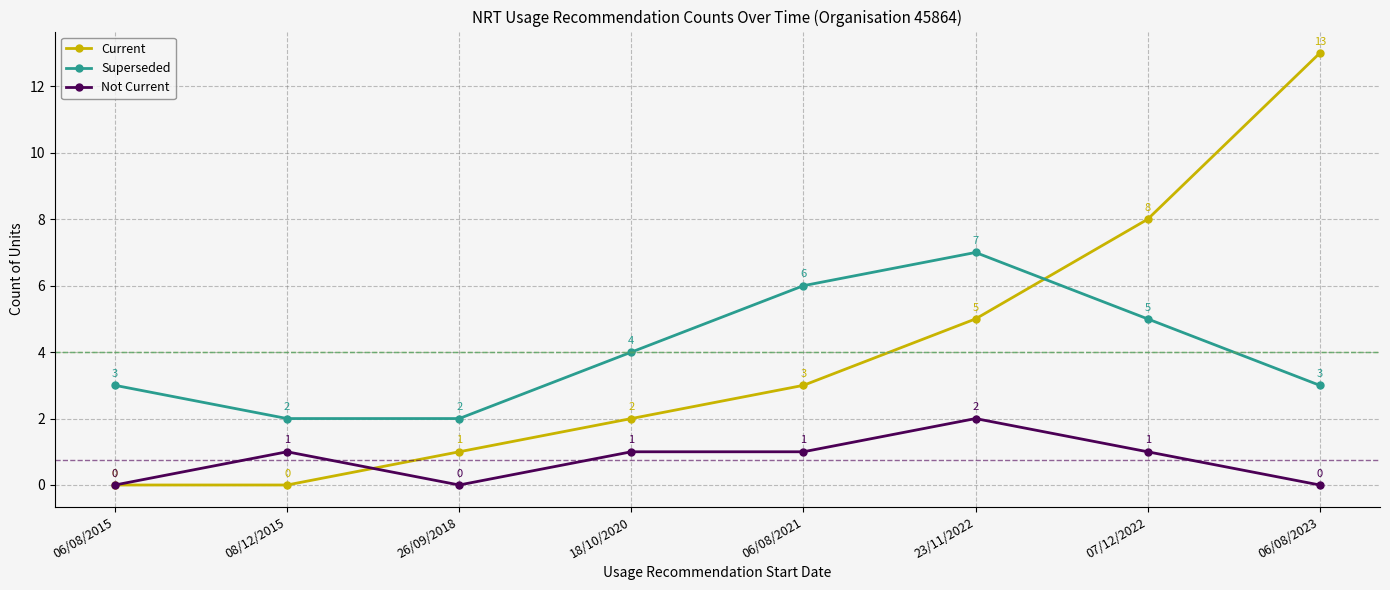

The Current series shows 5 at 08/12/2015. True or false?

False